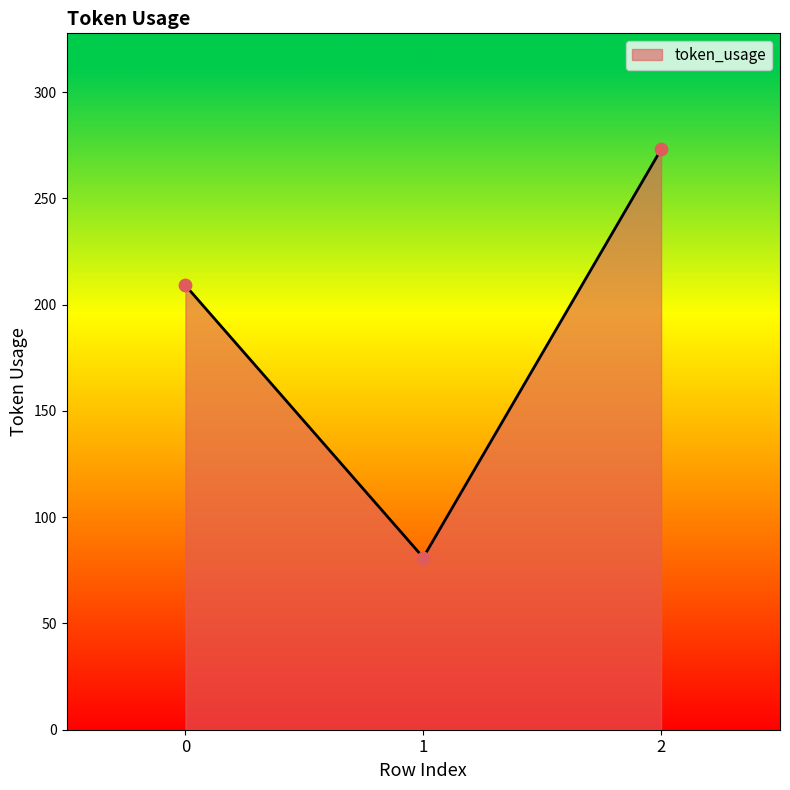

What is the ratio of the value at 2 to the value at 0?

1.3